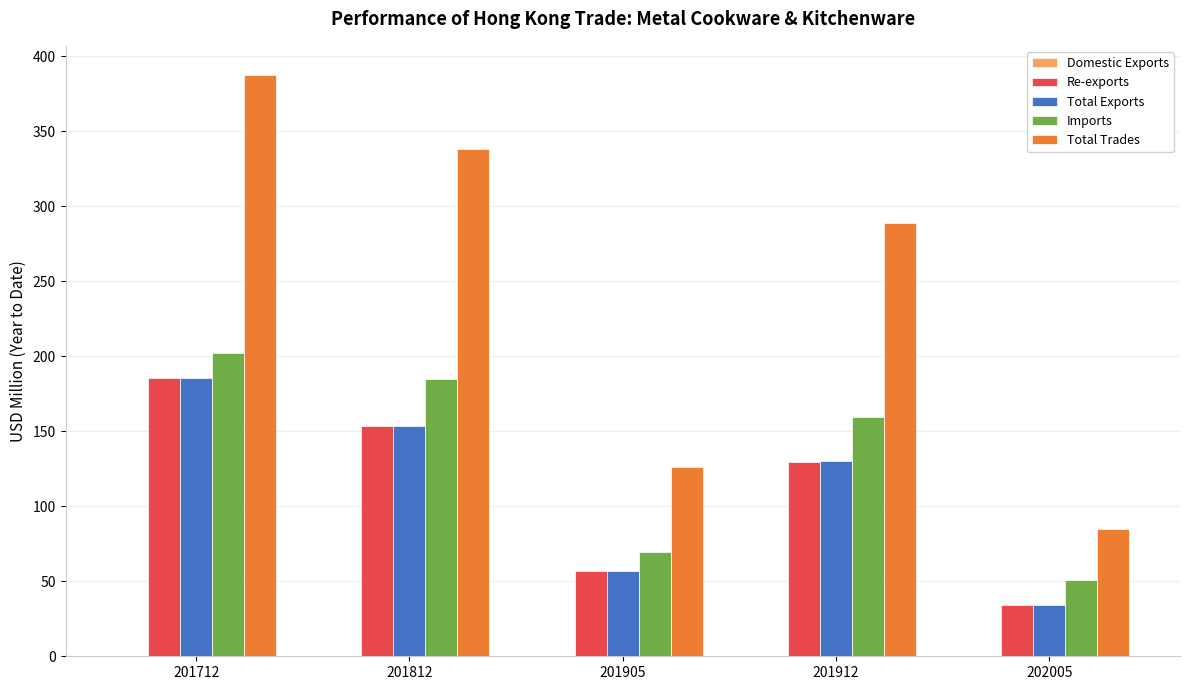

At which label does Total Trades reach its peak?

201712